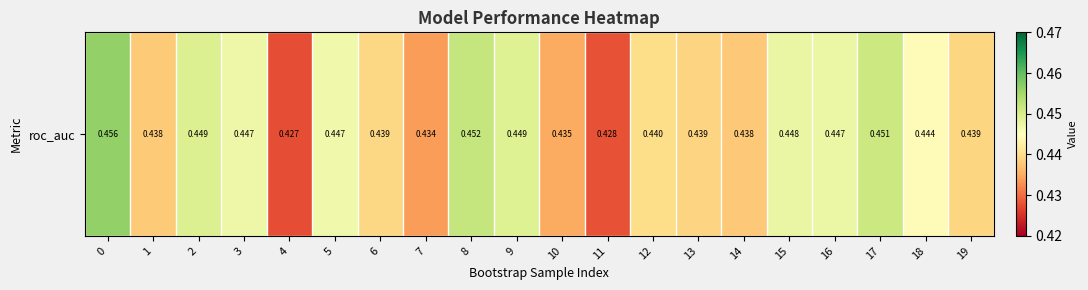

Which label corresponds to the smallest value in the chart?

4